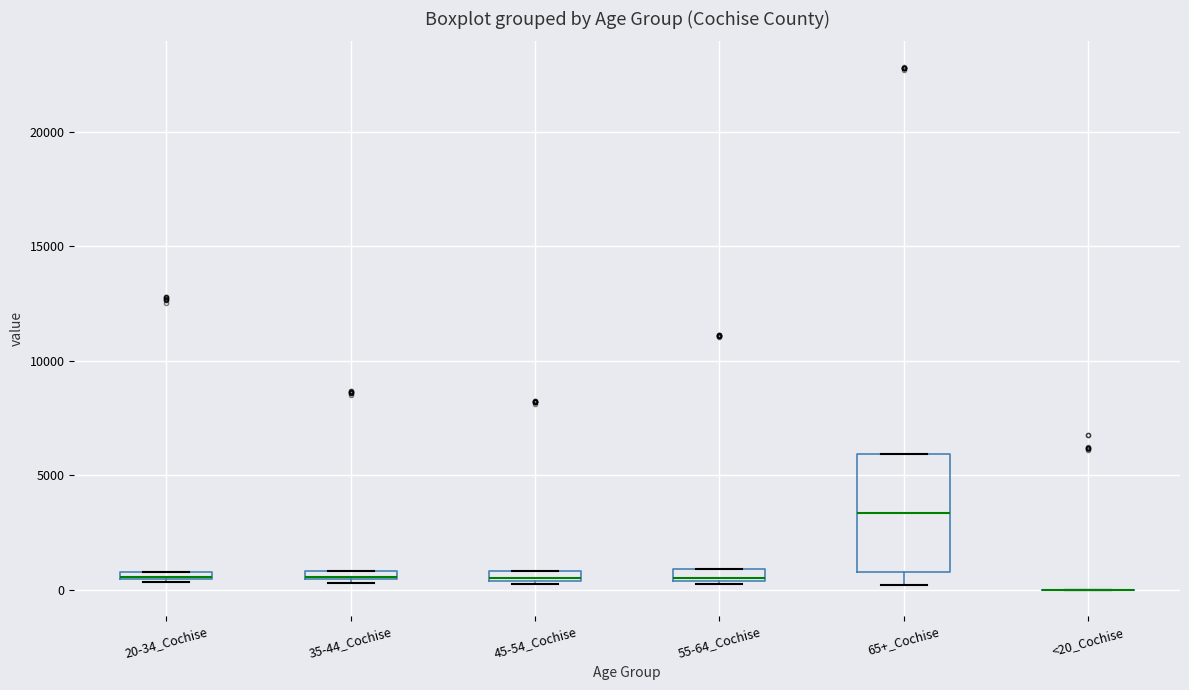

Comparing the boxes themselves (not the whiskers), which one is the tallest?

65+_Cochise